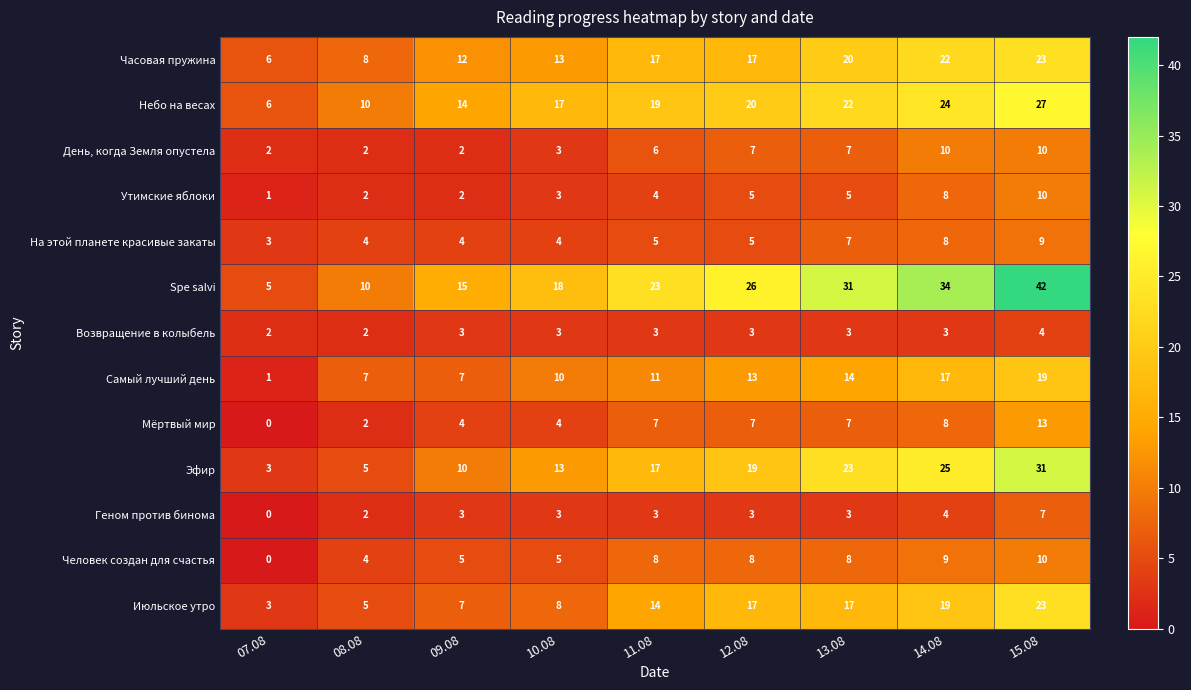

What is the difference between the second highest and second lowest values in the На этой планете красивые закаты series?

4